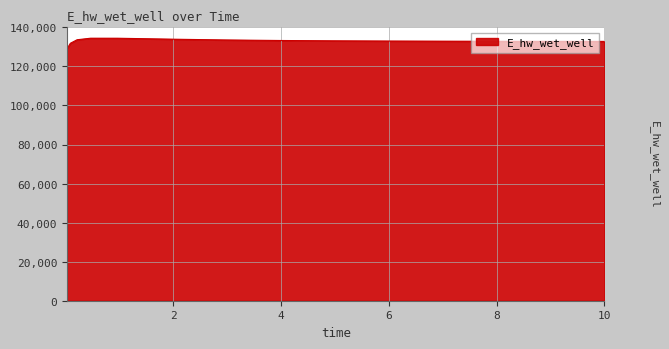

What is the difference between the maximum and minimum values?

5433.2